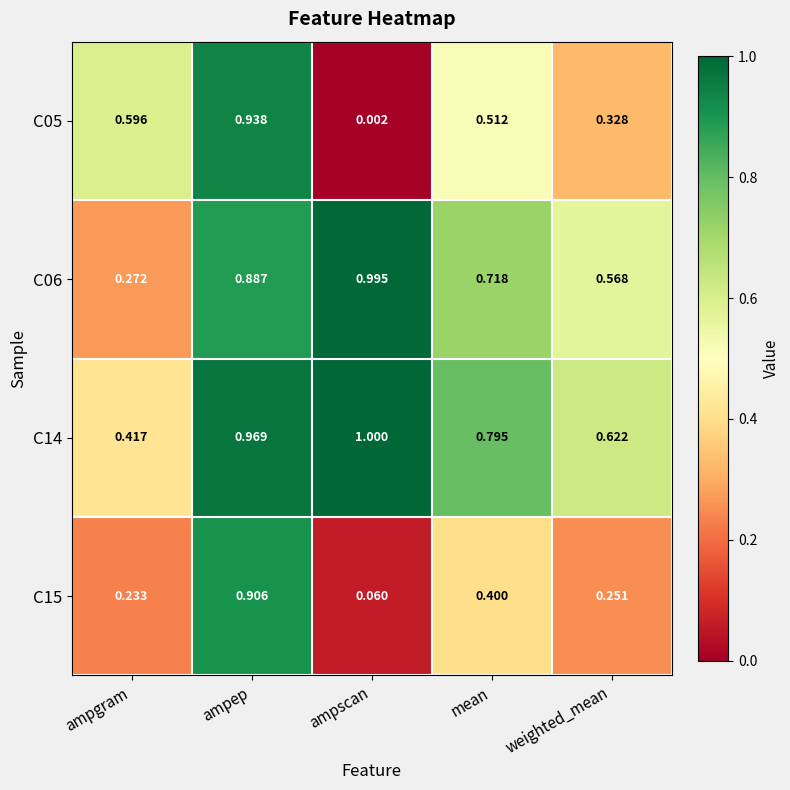

At which category is the sum across all series the highest?

ampep